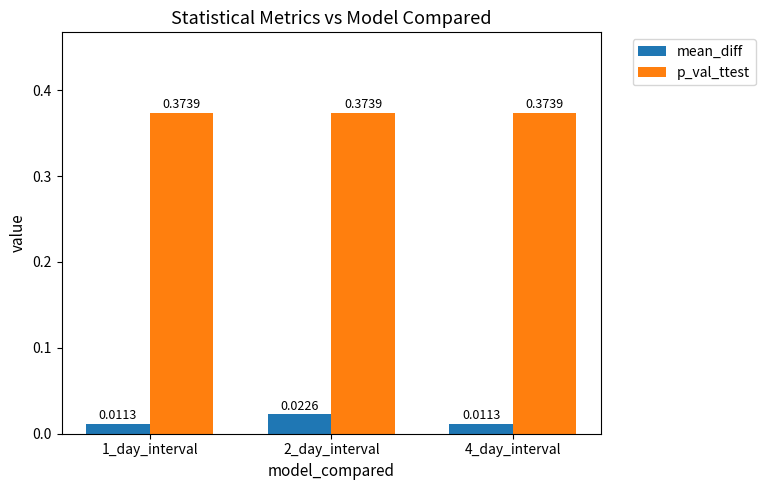

Rank the series by their average value, from lowest to highest.

mean_diff, p_val_ttest